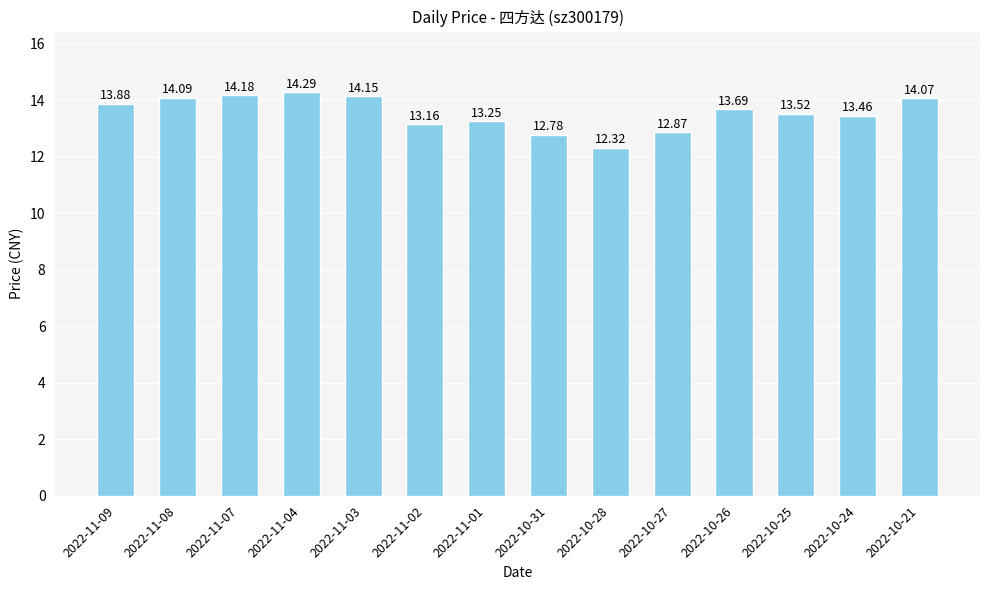

Count the number of values greater than 13.

11